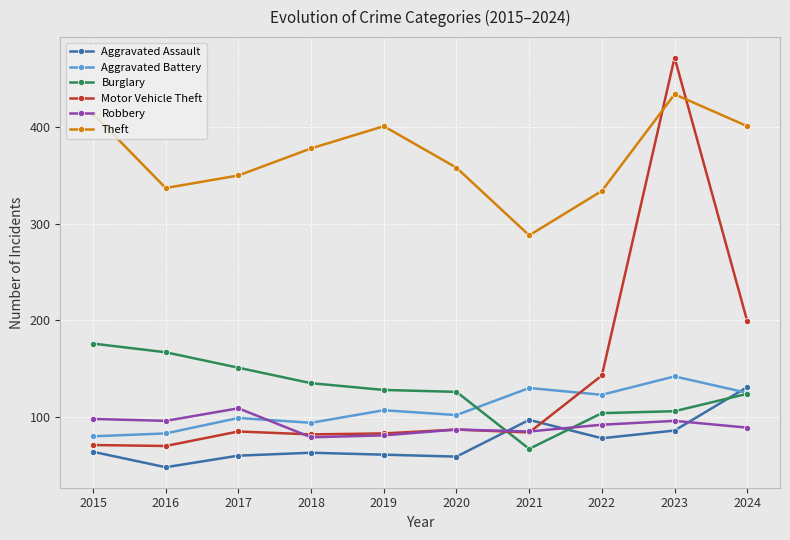

Count the number of categories in the chart.

10